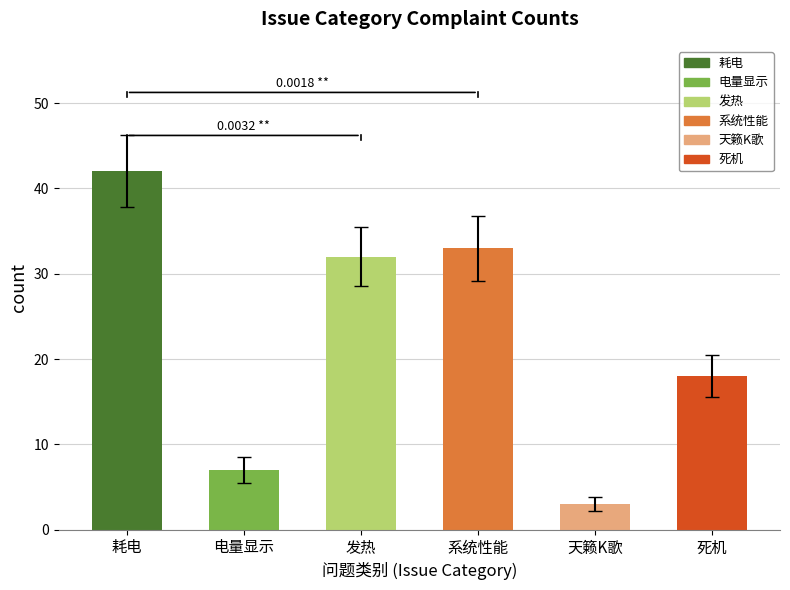

Which category has the highest value across all series?

耗电